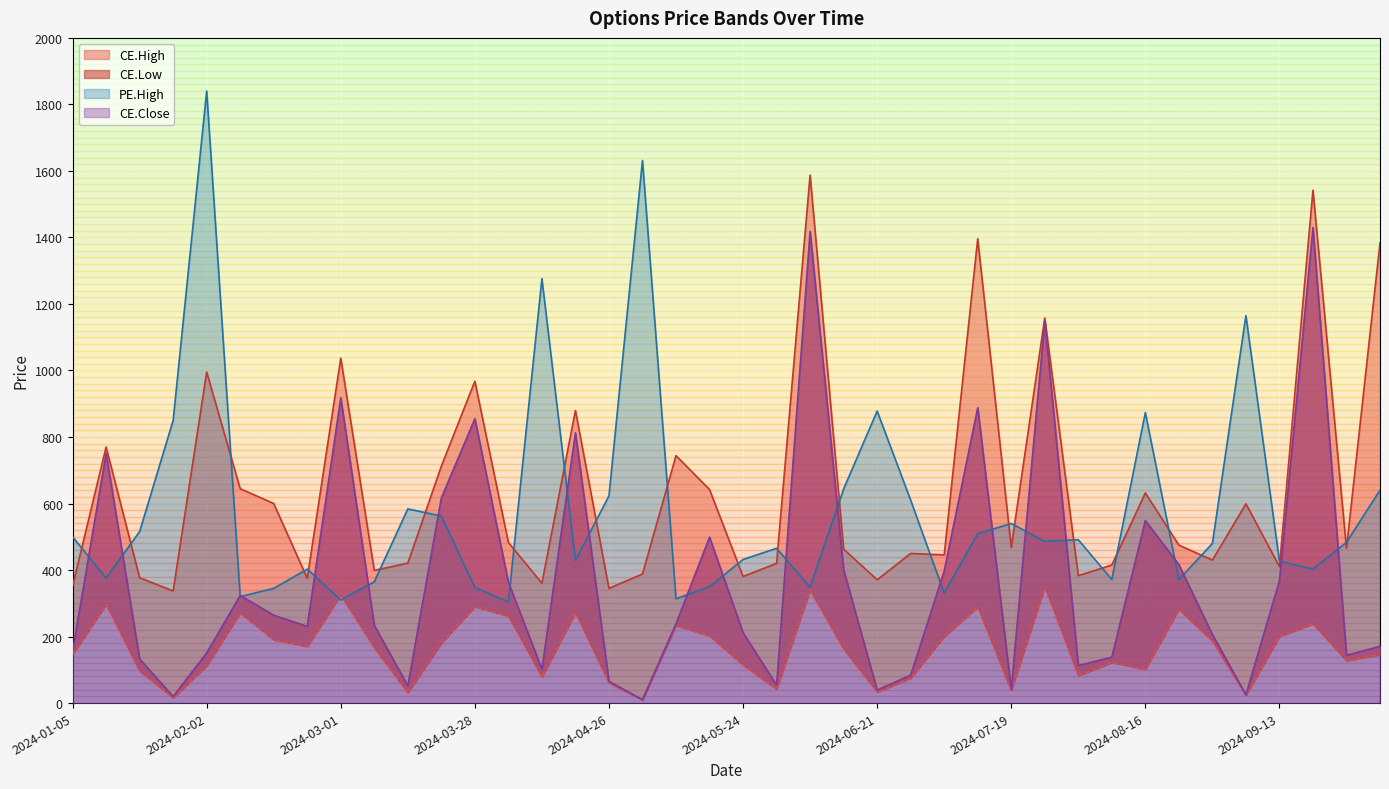

At how many categories does at least one series exceed 472?

33